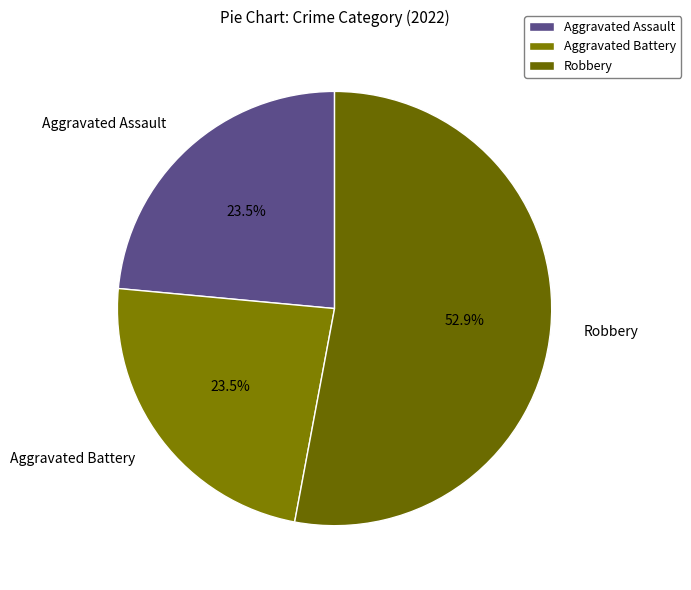

What percentage is NOT represented by Aggravated Assault?

76.5%